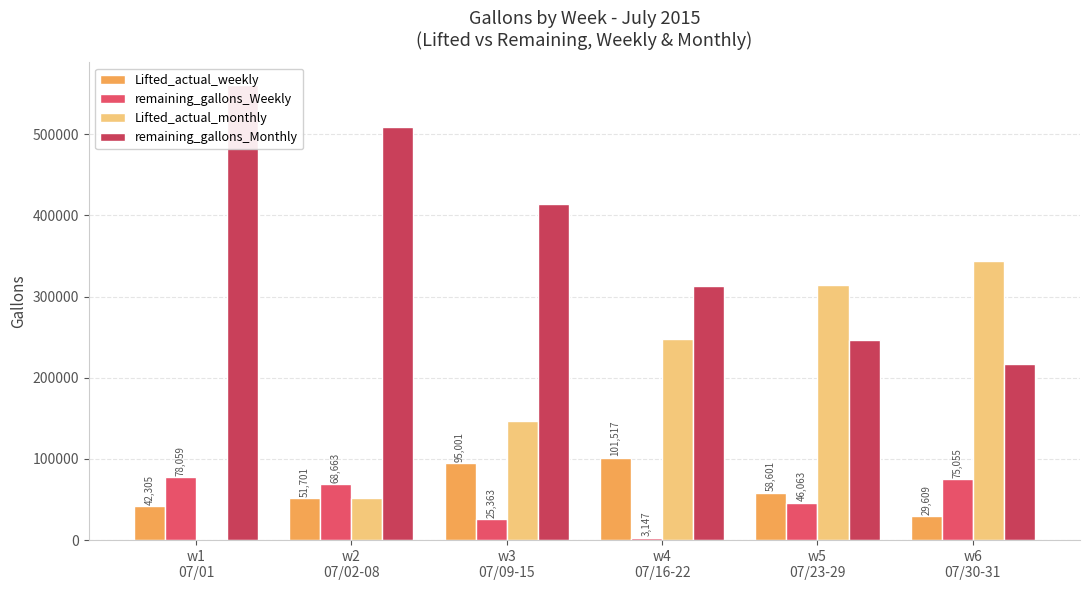

What is the difference between the highest and lowest values at w6
07/30-31?

314021